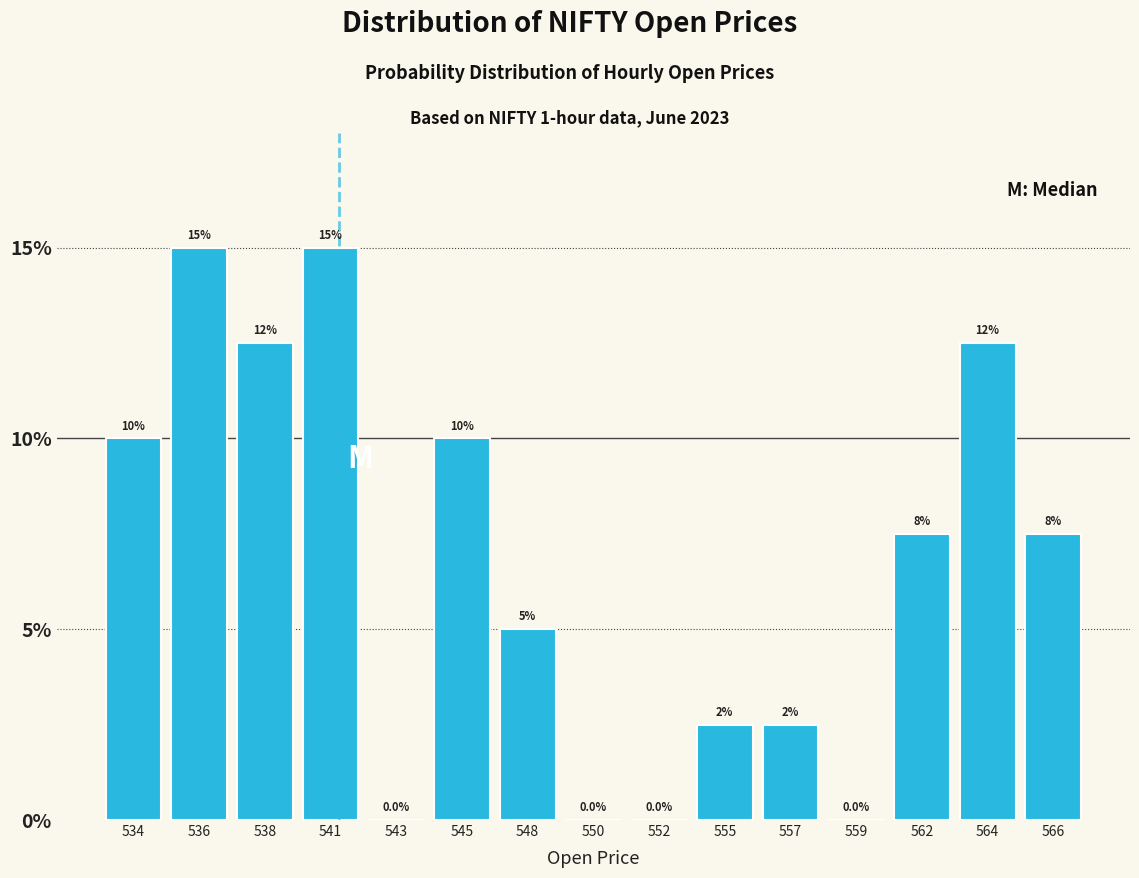

Reading left to right, transcribe all the data shown in this chart.

534=10.0	536=15.0	538=12.5	541=15.0	543=0.0	545=10.0	548=5.0	550=0.0	552=0.0	555=2.5	557=2.5	559=0.0	562=7.5	564=12.5	566=7.5